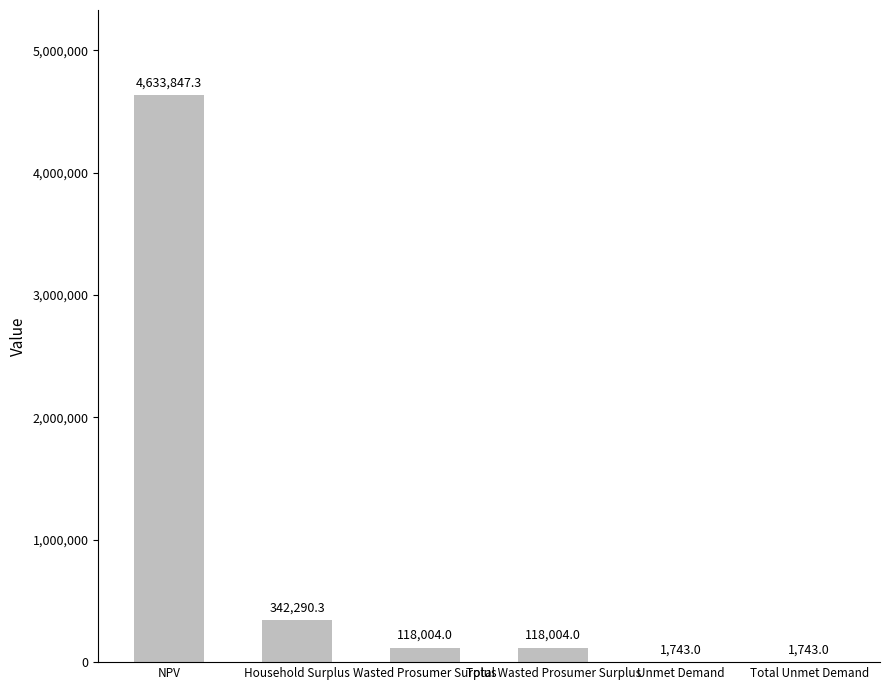

What is the sum of the values at Household Surplus and Total Unmet Demand?

344033.3